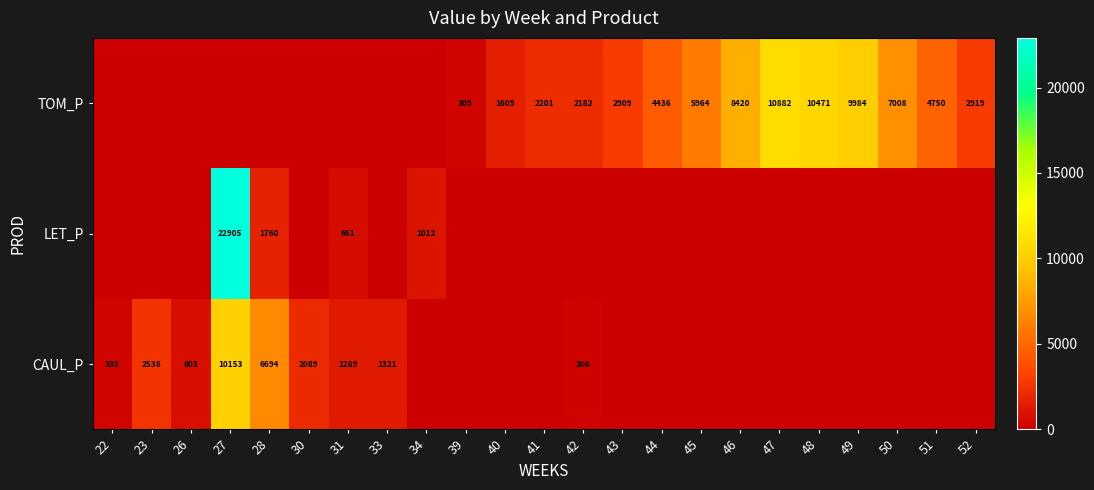

Which category has the lowest value across all series?

34